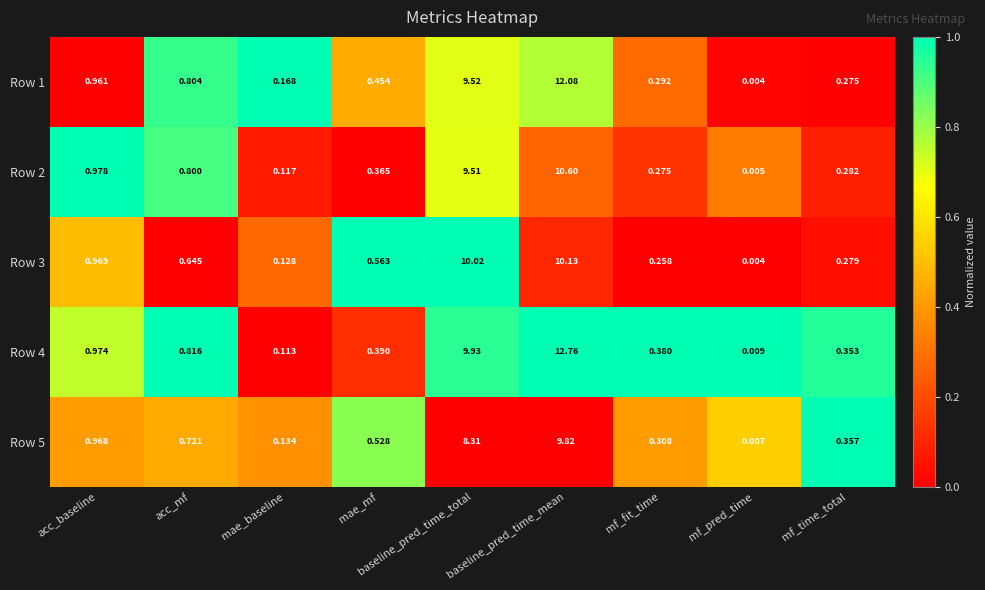

List the labels in order of Row 3 value, largest first.

baseline_pred_time_mean, baseline_pred_time_total, acc_baseline, acc_mf, mae_mf, mf_time_total, mf_fit_time, mae_baseline, mf_pred_time